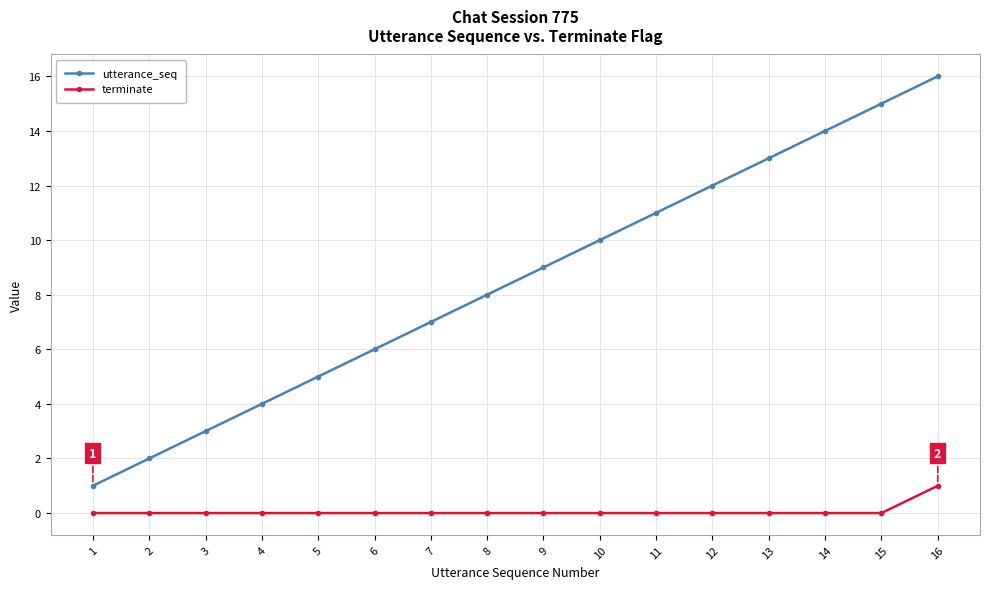

The value of utterance_seq at 8 is 13. True or false?

False